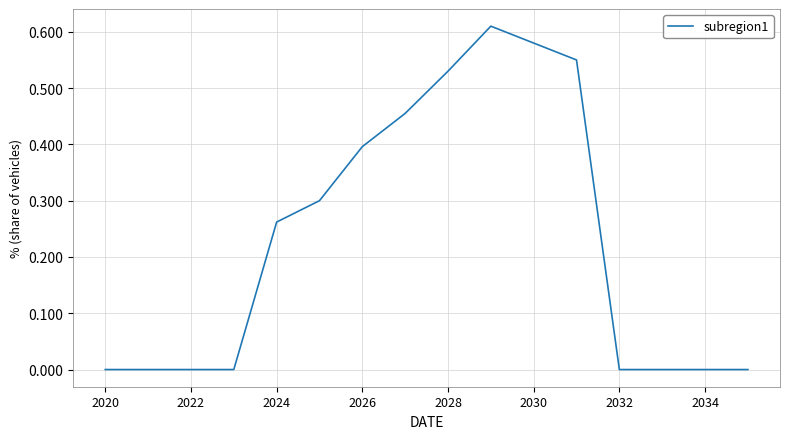

Which has a higher value, 2024 or 2022?

2024